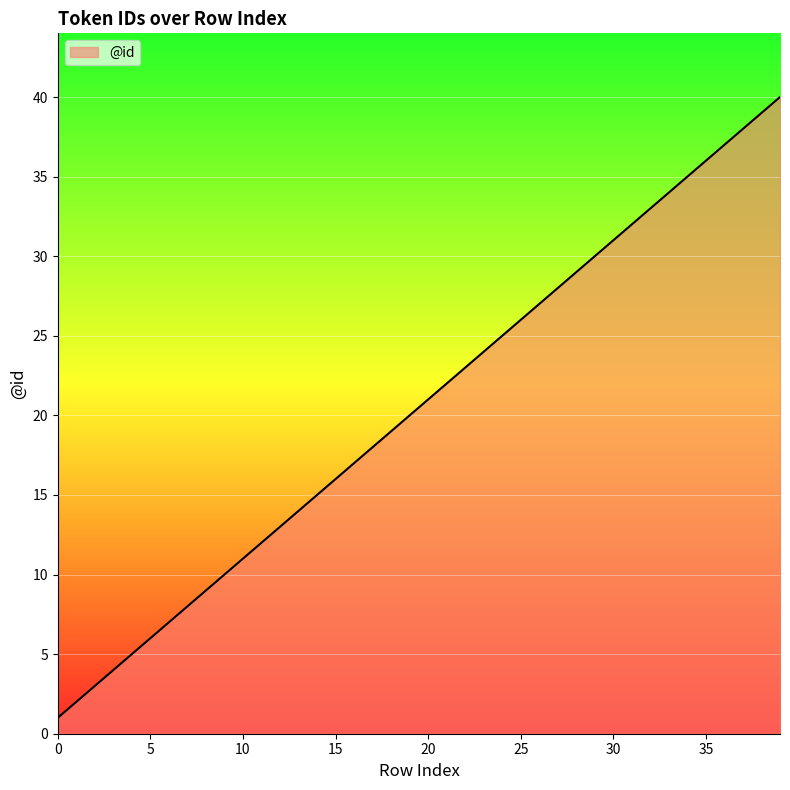

What is the difference between the maximum and minimum values?

39